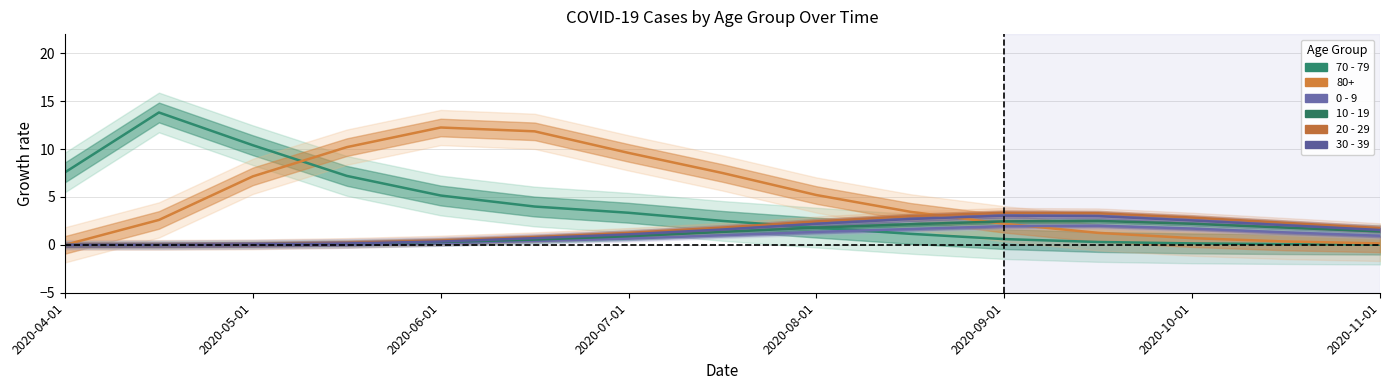

True or false: 70 - 79 has a value of 0.4 at 9.

False